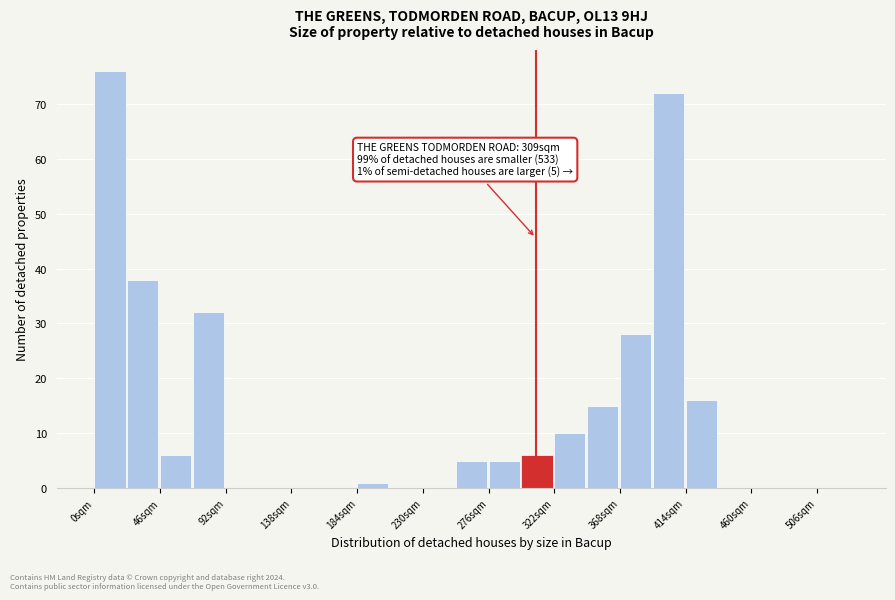

Which range on the x-axis has the tallest bar?

0 to 23